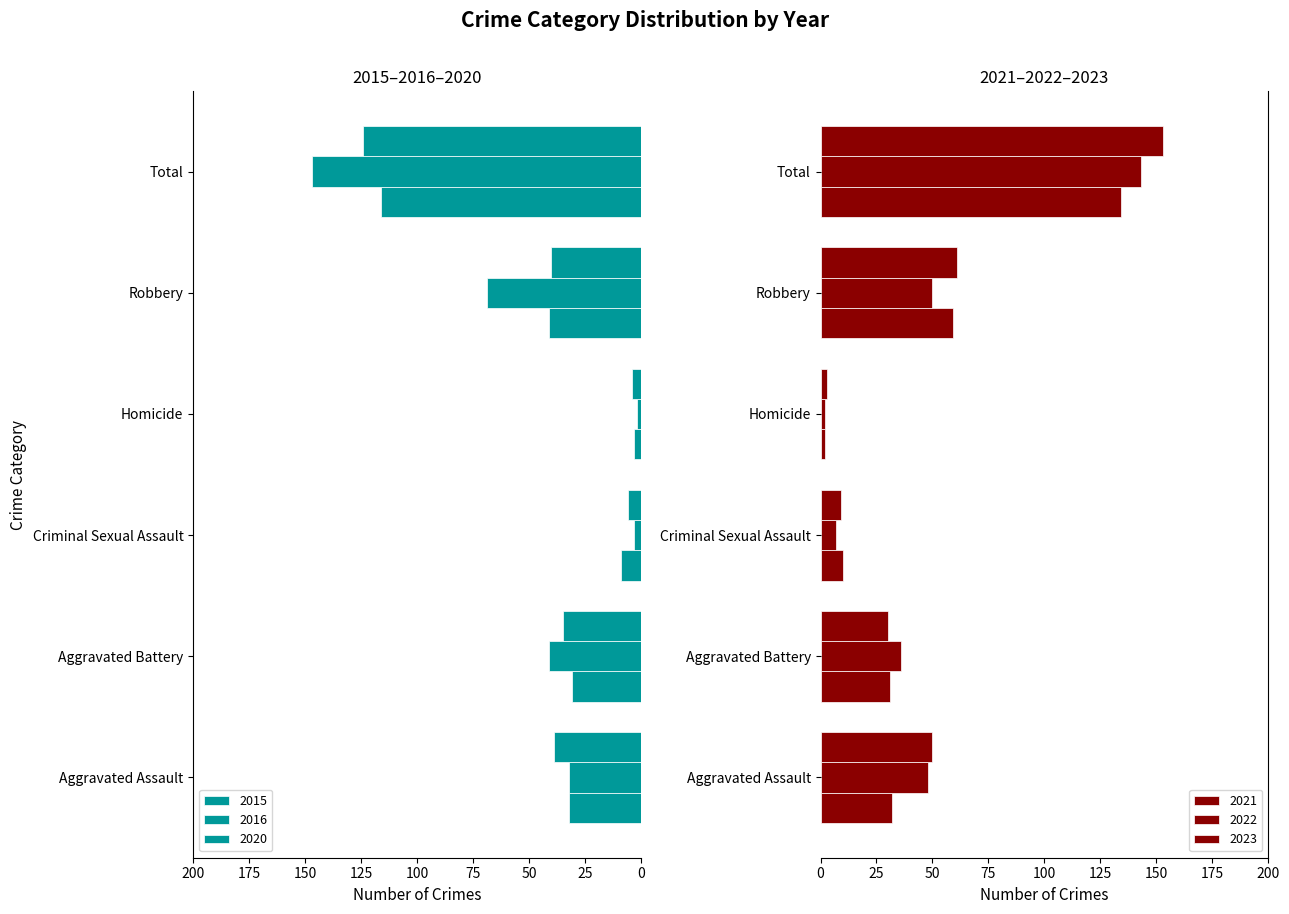

Rank the categories by 2020 value from highest to lowest.

Total, Robbery, Aggravated Assault, Aggravated Battery, Criminal Sexual Assault, Homicide